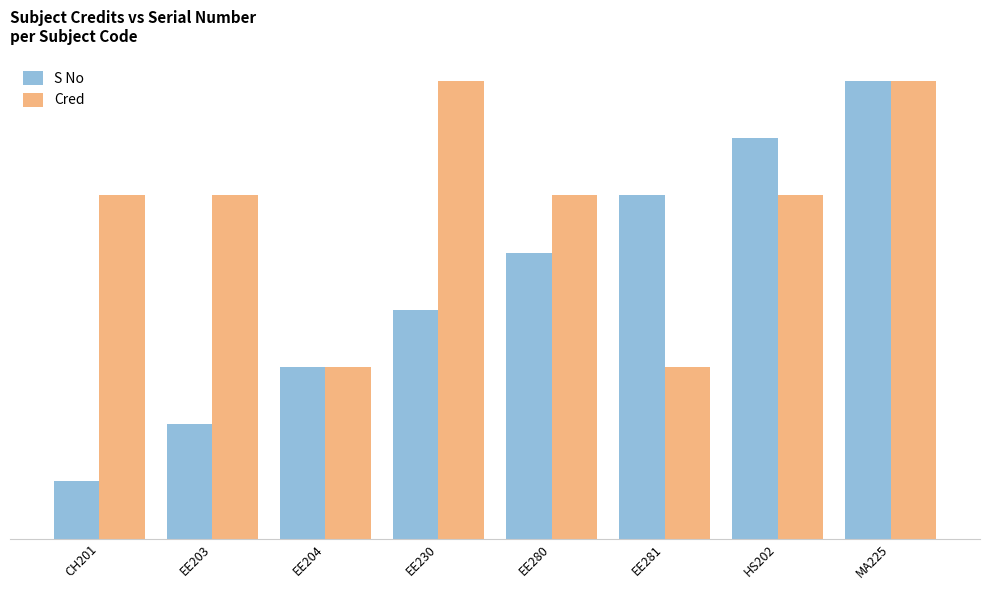

Does the chart contain stacked bars?

No